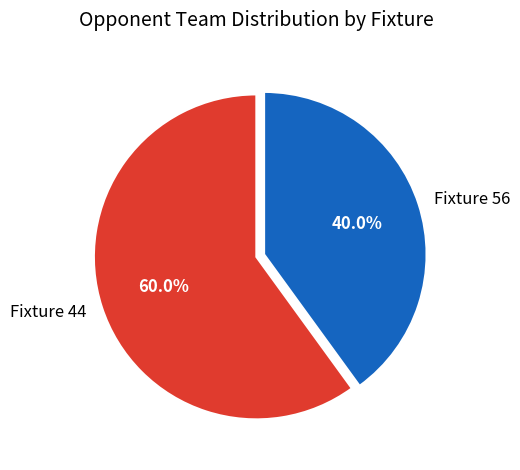

Count the number of slices in the pie.

2